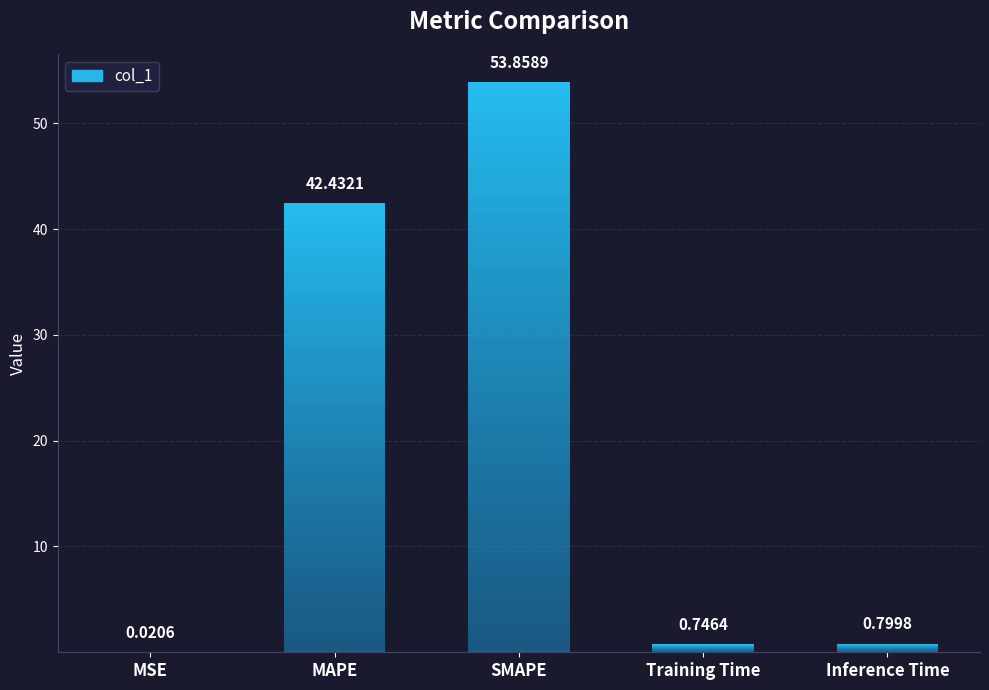

True or false: the data shows 84.5 at SMAPE.

False